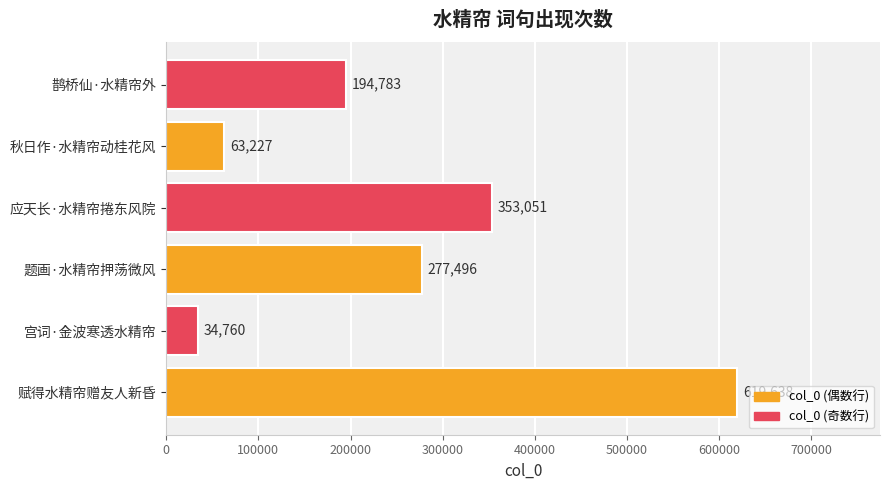

Rank the categories by value from highest to lowest.

赋得水精帘赠友人新昏, 应天长·水精帘捲东风院, 题画·水精帘押荡微风, 鹊桥仙·水精帘外, 秋日作·水精帘动桂花风, 宫词·金波寒透水精帘